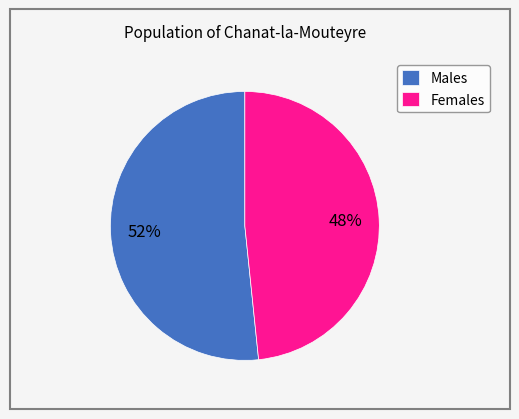

How many segments does this pie chart have?

2